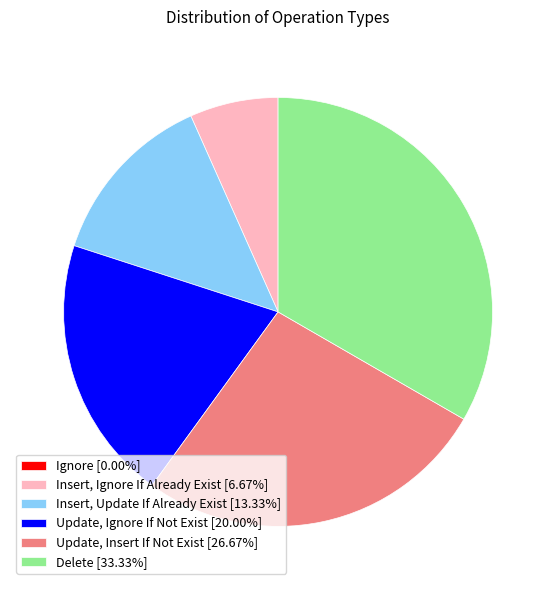

Do Update, Insert If Not Exist and Delete together represent more than half of the pie?

Yes